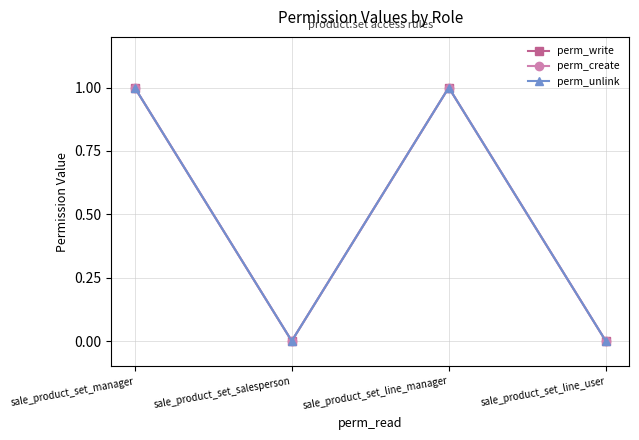

At how many categories does at least one series exceed 0?

2